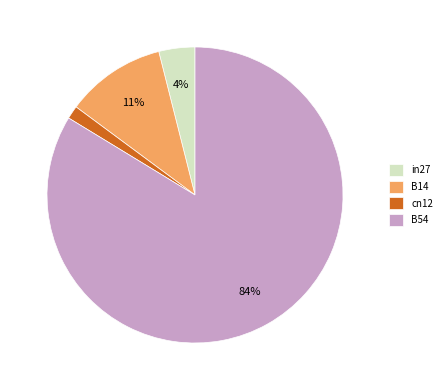

Which has a higher value, in27 or B54?

B54